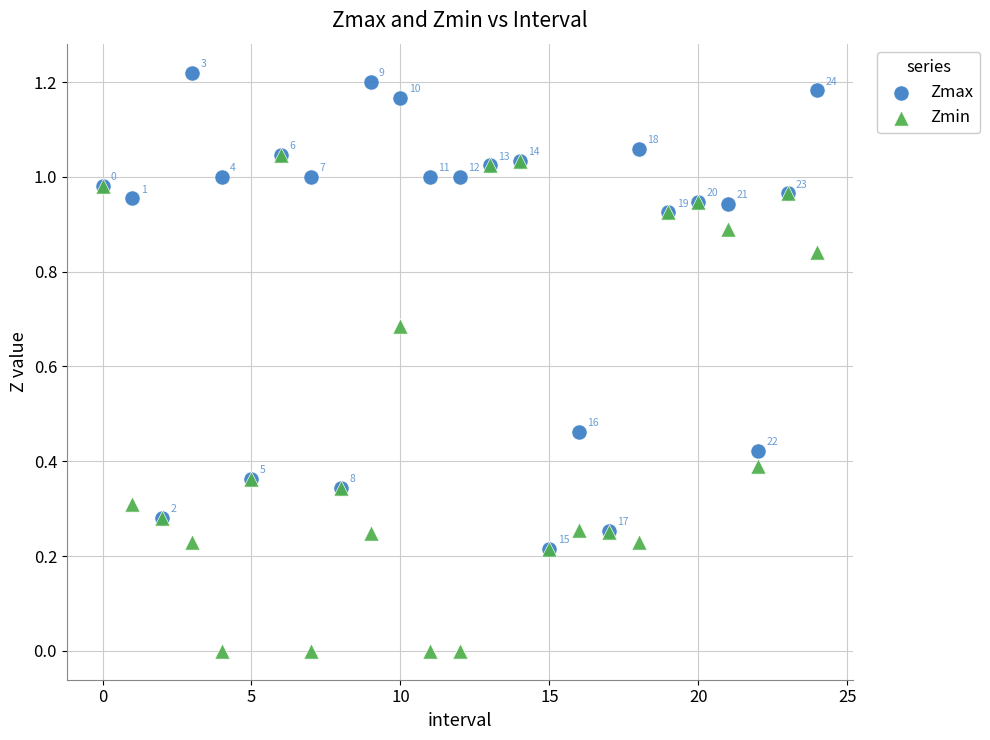

What are all the series names shown in the legend?

Zmax, Zmin